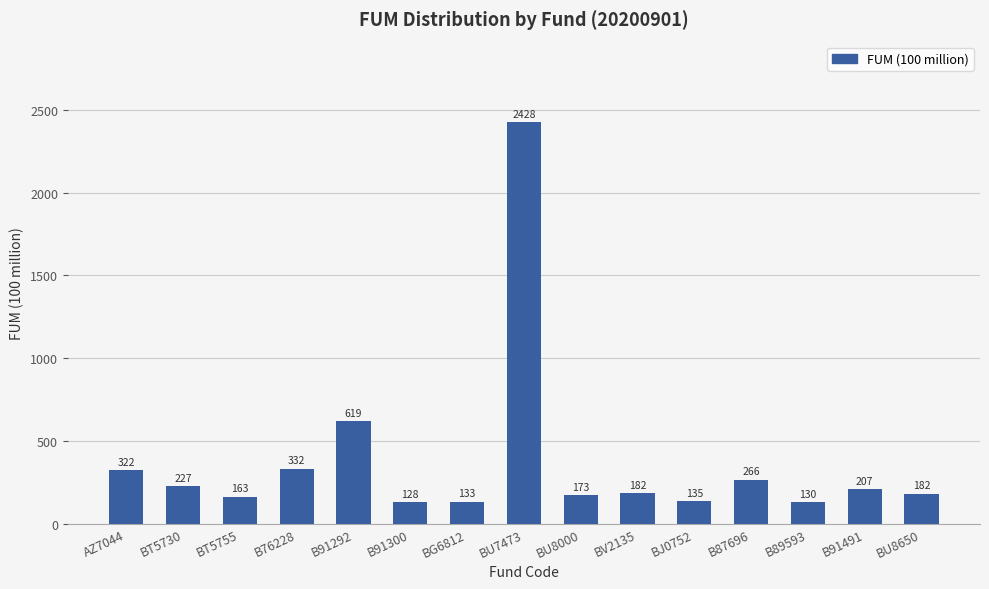

What is the value of the 8th bar from the left?

2427.6